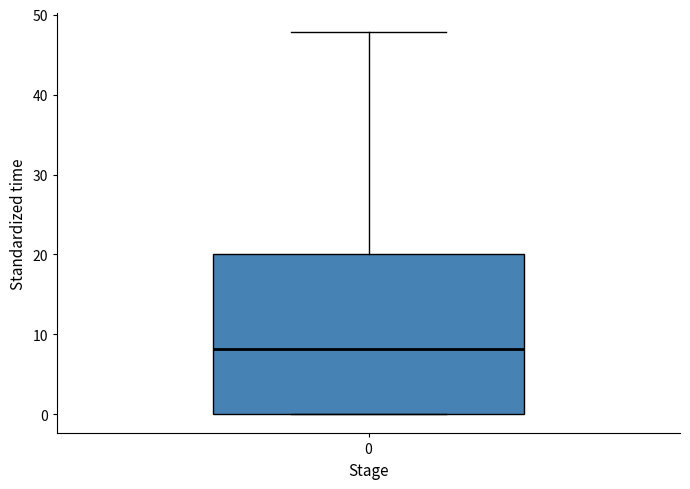

Where is the lower edge of the box at x = 0 on the y-axis? The values are not printed on the chart, so give them approximately, as read against the axis.

0